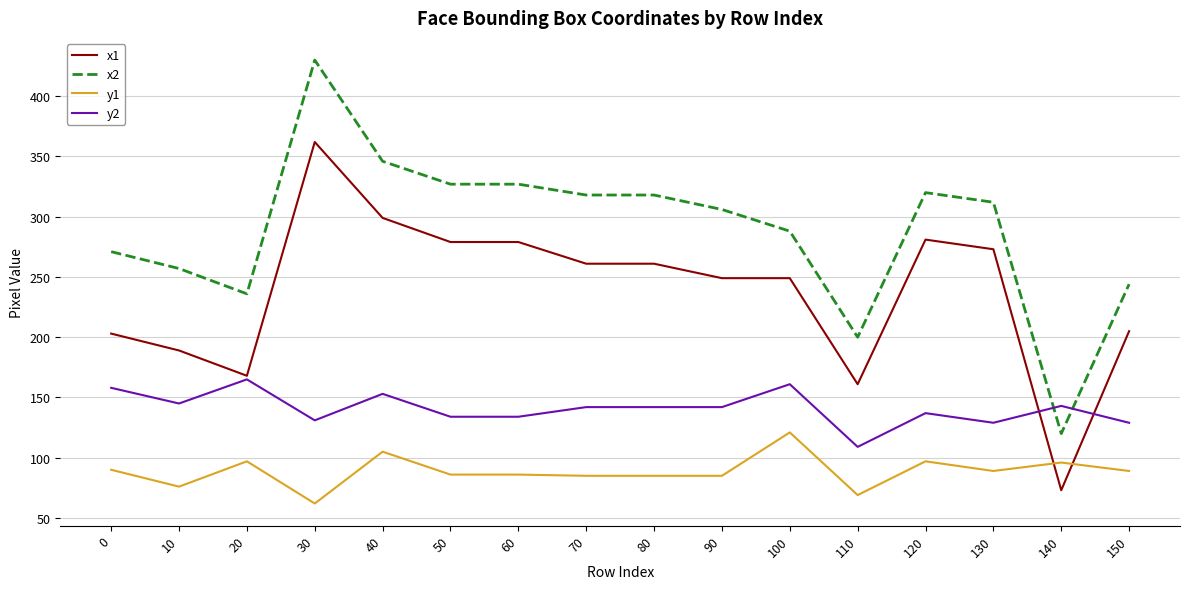

List the series in order of their overall mean, lowest first.

y1, y2, x1, x2